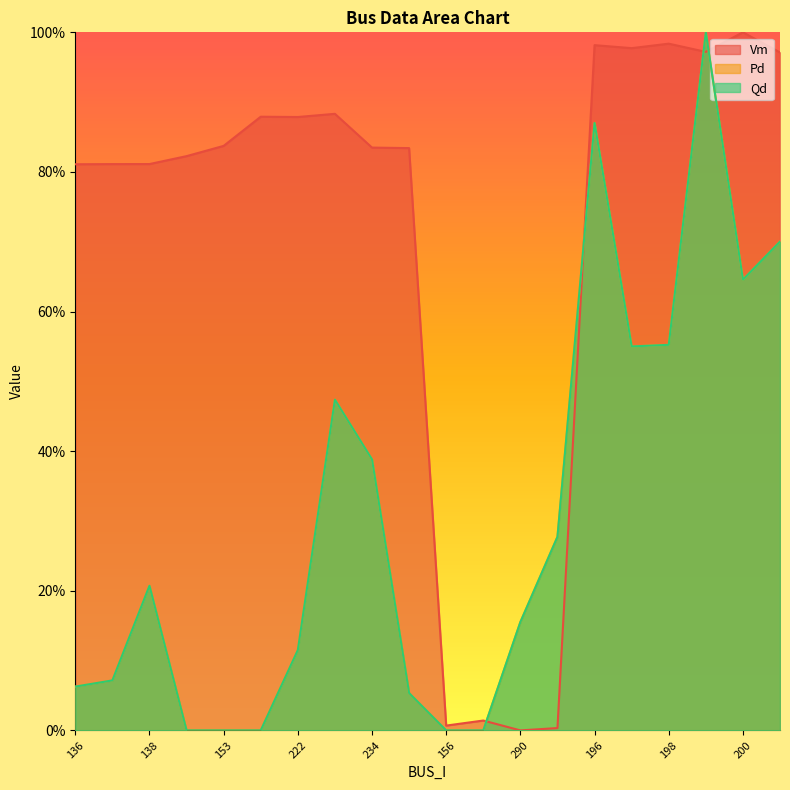

Is it true that Qd equals 0.1 at 222?

True